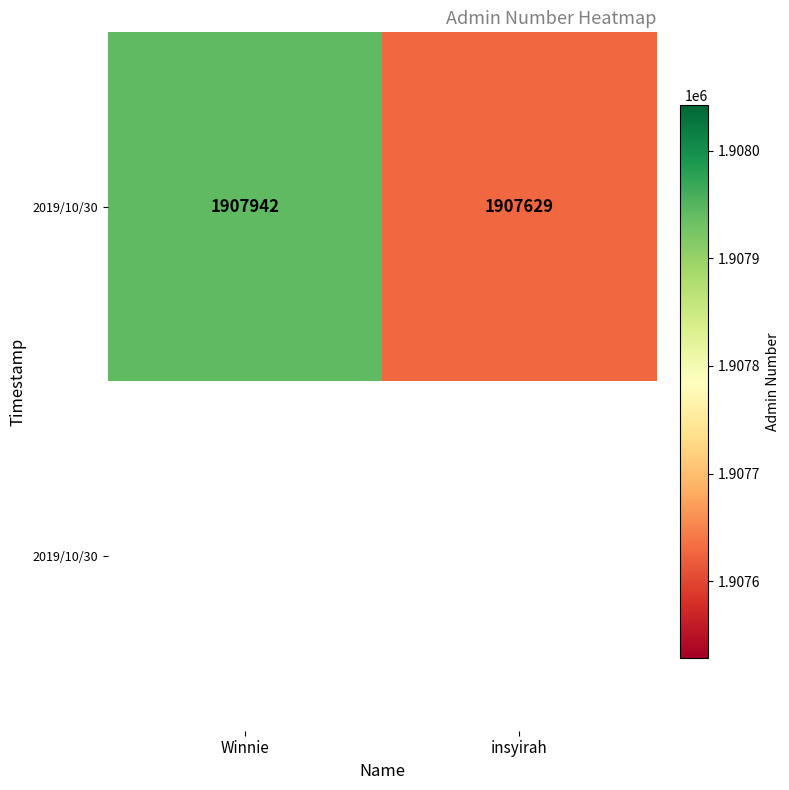

How many categories are shown in the chart?

2